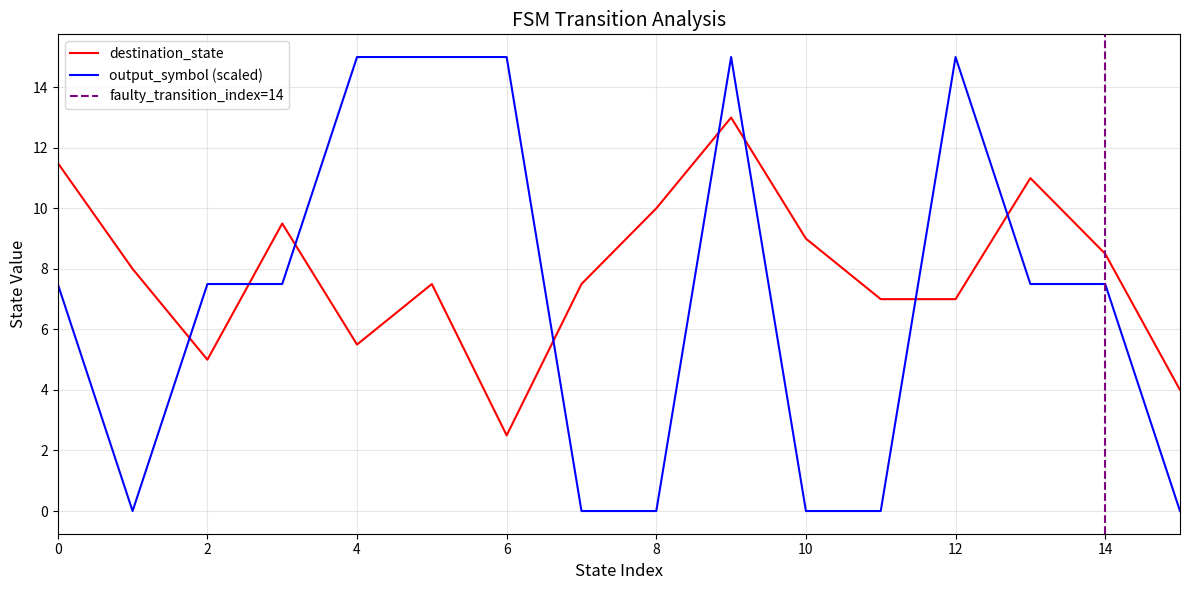

How many lines are shown in the chart?

2